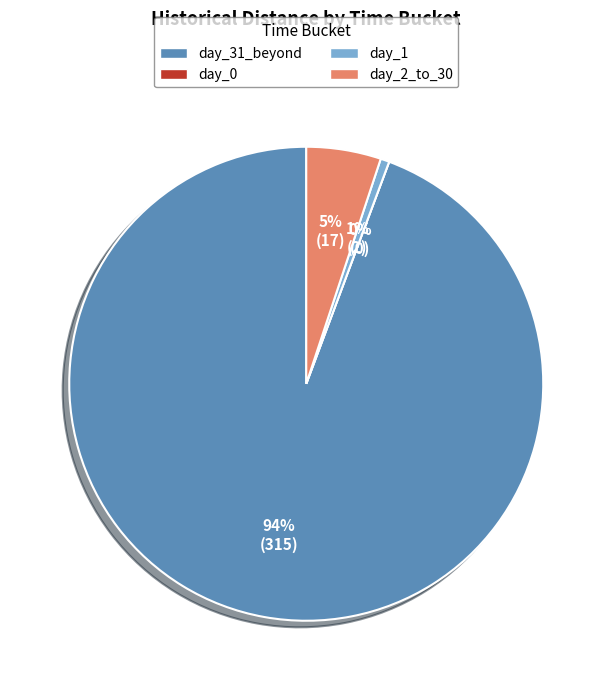

Which category has the biggest portion of the pie?

day_31_beyond